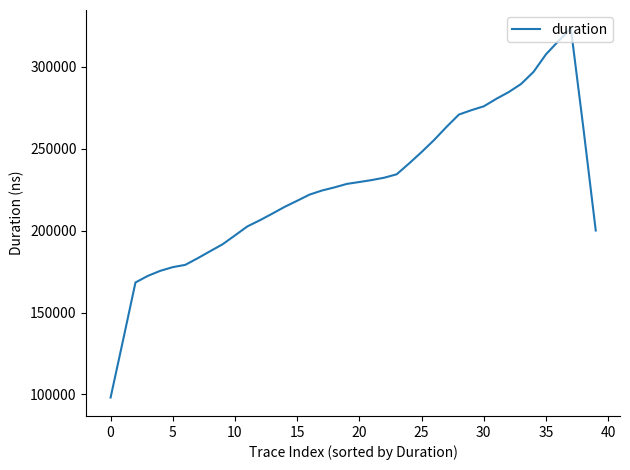

What is the difference between the maximum and minimum values?

225390.2